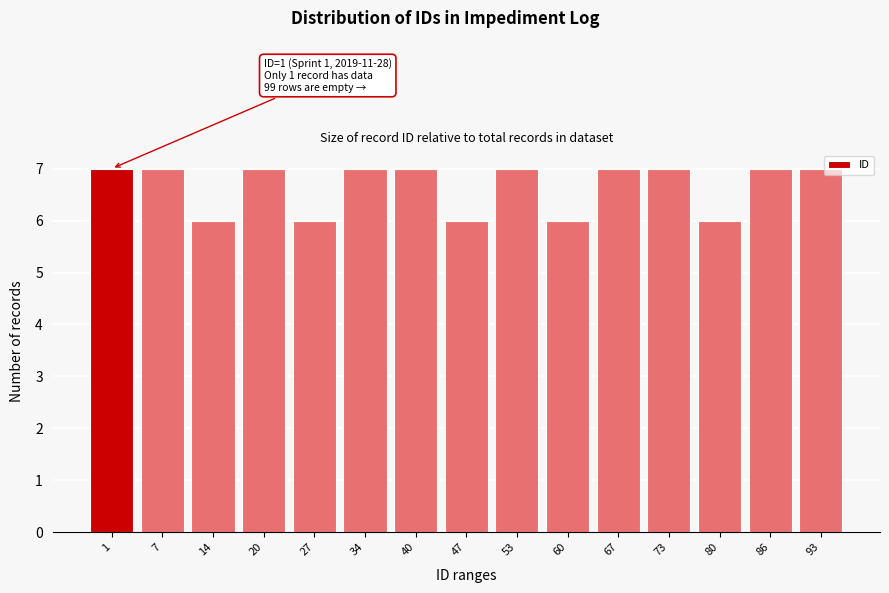

Reading left to right, what are all the values shown in this chart?

1=7	7=7	14=6	20=7	27=6	34=7	40=7	47=6	53=7	60=6	67=7	73=7	80=6	86=7	93=7